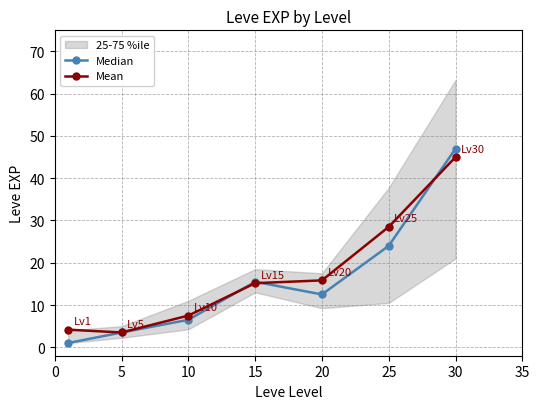

What is the maximum value for Mean?

45.0